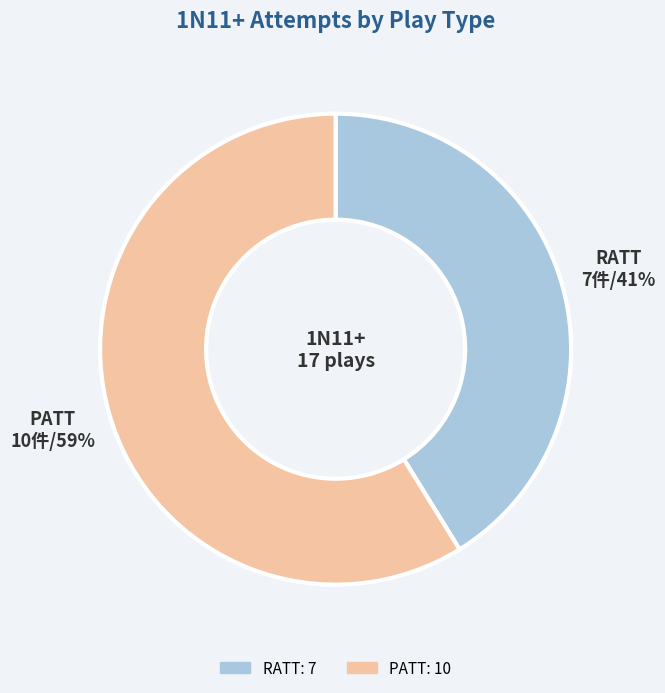

Which category has the biggest portion of the pie?

PATT